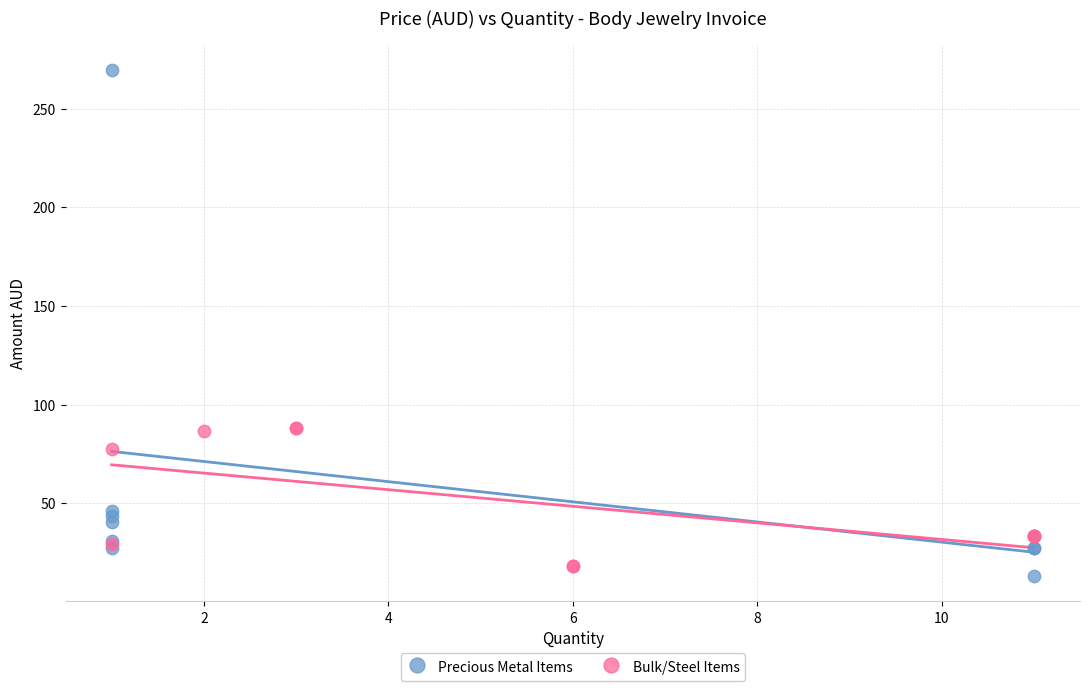

What are all the series names shown in the legend?

Precious Metal Items, Bulk/Steel Items